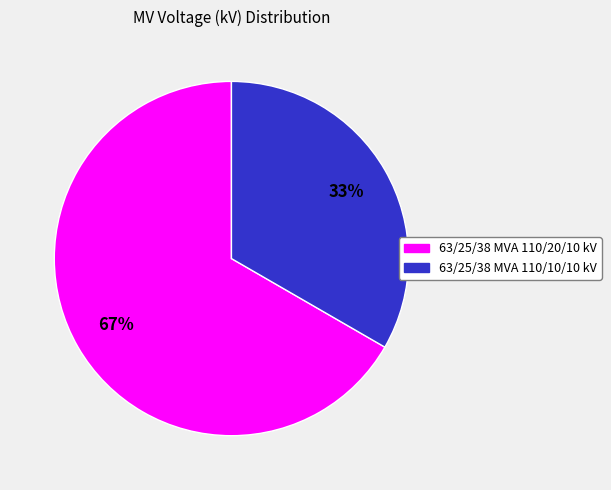

What is the ratio of the value at 63/25/38 MVA 110/10/10 kV to the value at 63/25/38 MVA 110/20/10 kV?

0.5